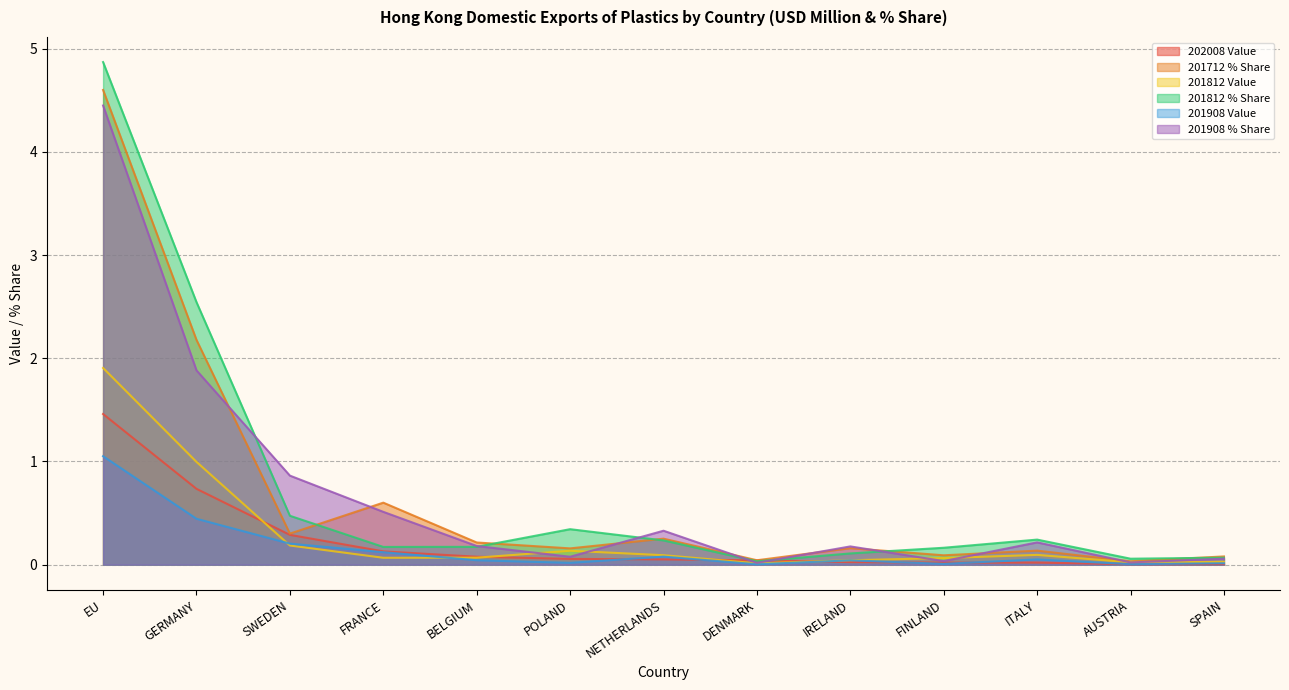

What are all the series names shown in the legend?

202008 Value, 201712 % Share, 201812 Value, 201812 % Share, 201908 Value, 201908 % Share